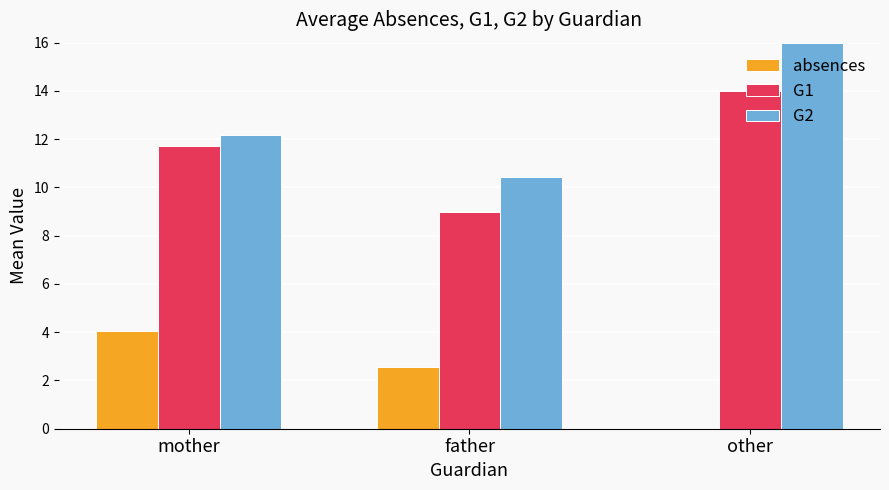

Which category has the highest value in the G1 series?

other